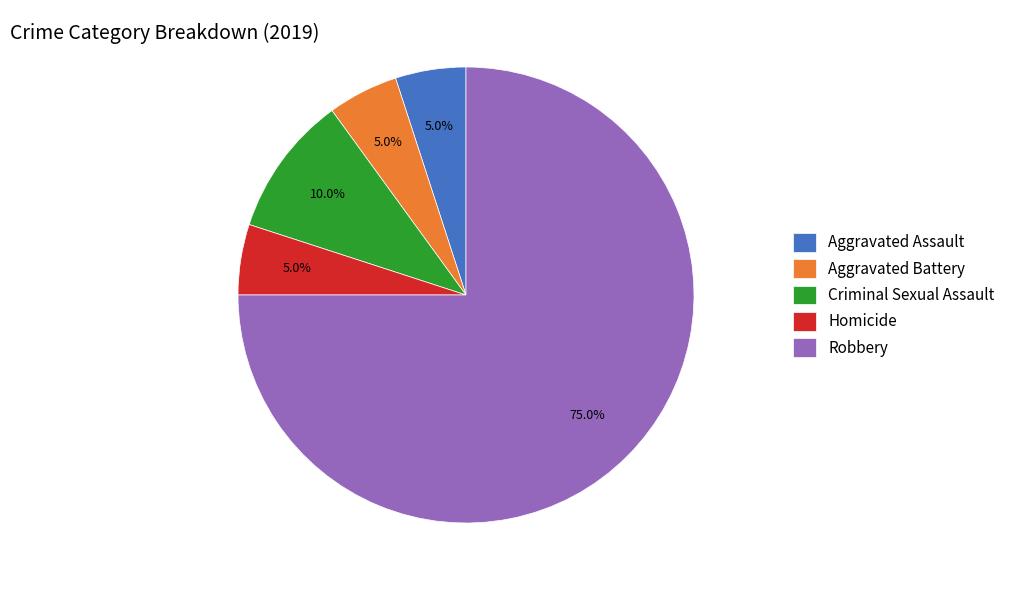

To the nearest percent, what is the average slice percentage?

20%